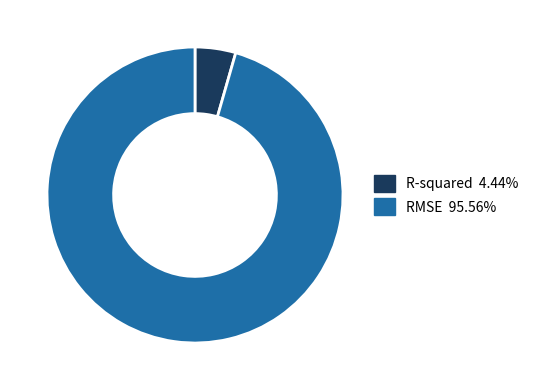

Combined, do R-squared and RMSE account for over 50%?

Yes